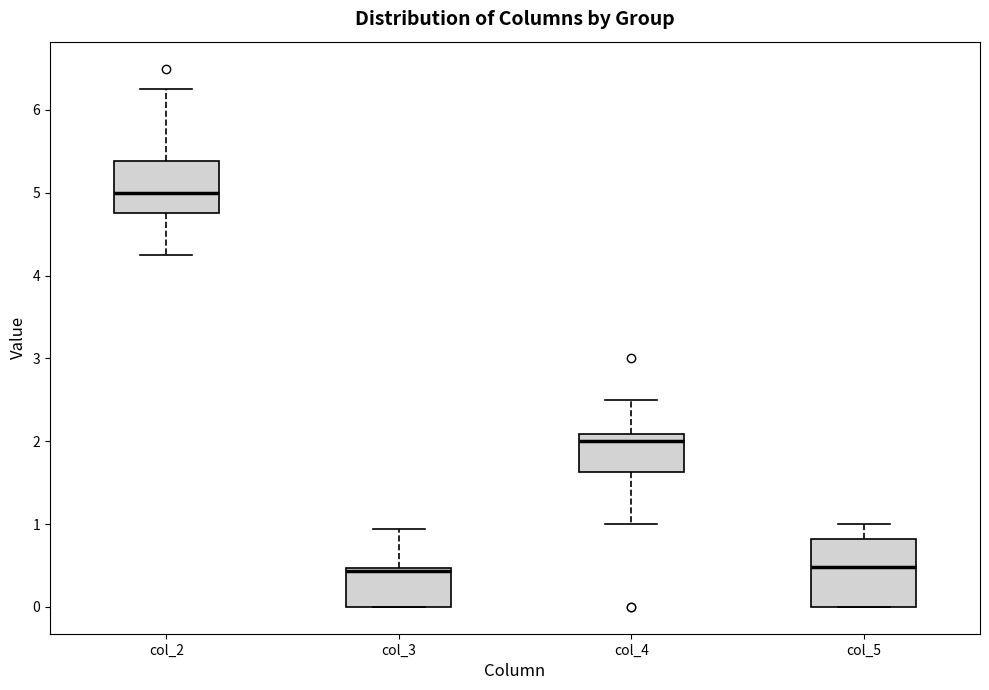

Which box is the tallest, from its lower edge to its upper edge?

col_5